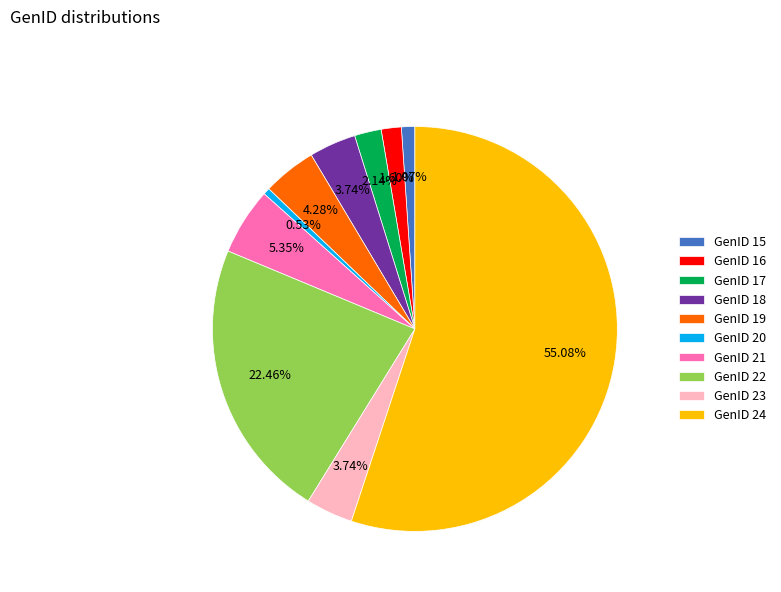

Is GenID 24 the majority of the pie?

Yes